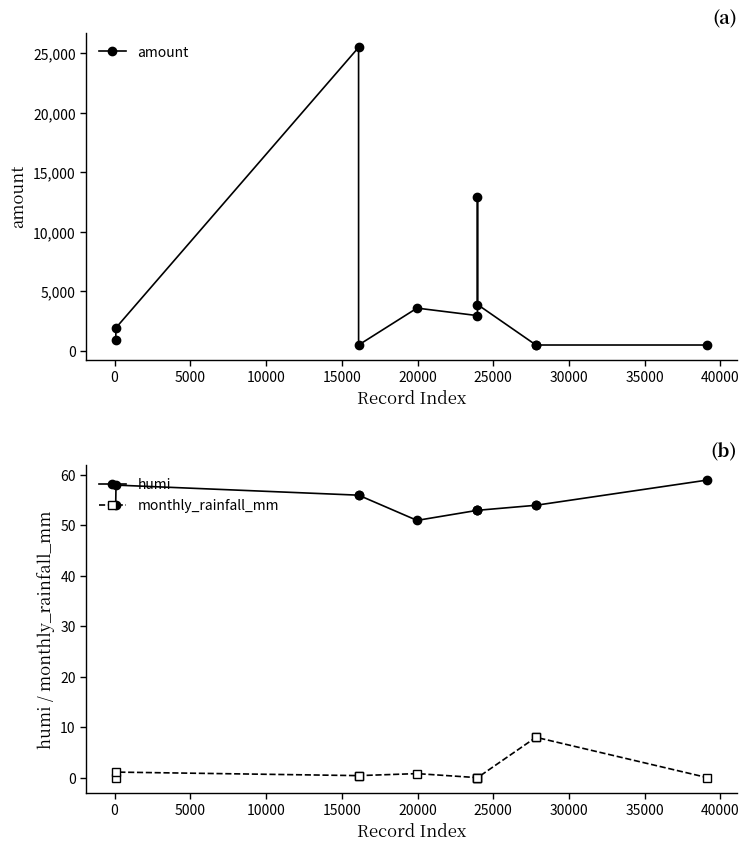

True or false: monthly_rainfall_mm and humi intersect in this chart.

False